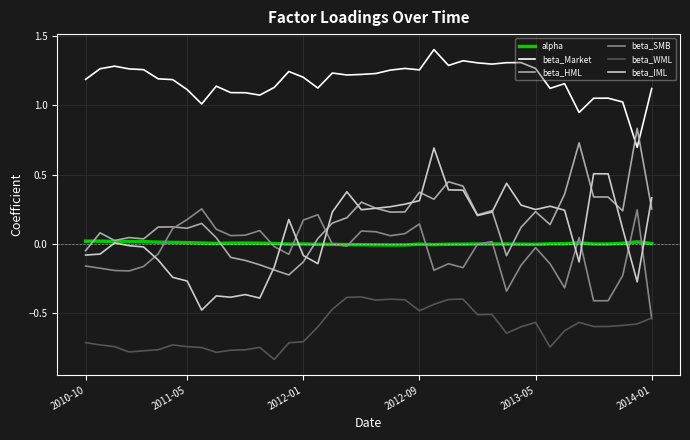

Count the number of categories in the chart.

40